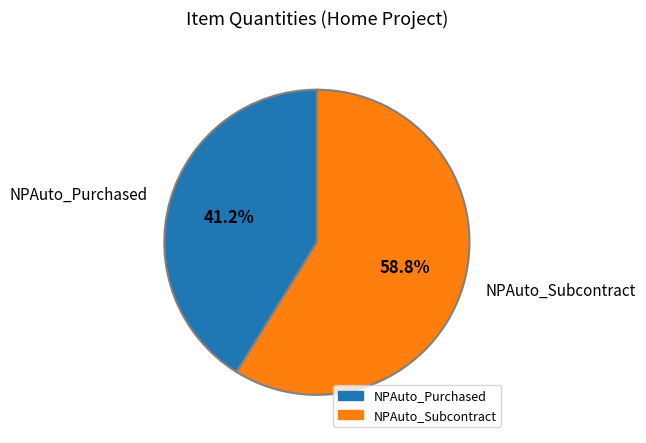

Which slice is the smallest?

NPAuto_Purchased